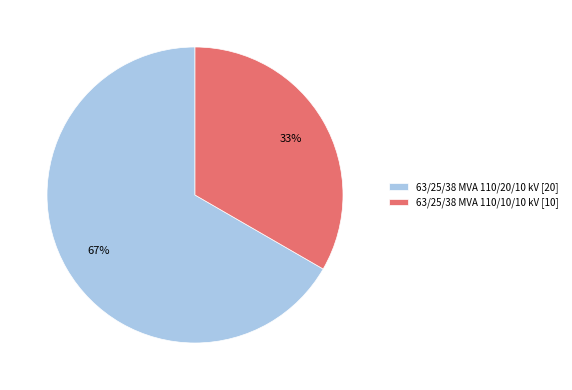

True or false: 63/25/38 MVA 110/20/10 kV accounts for 67% of the total.

True